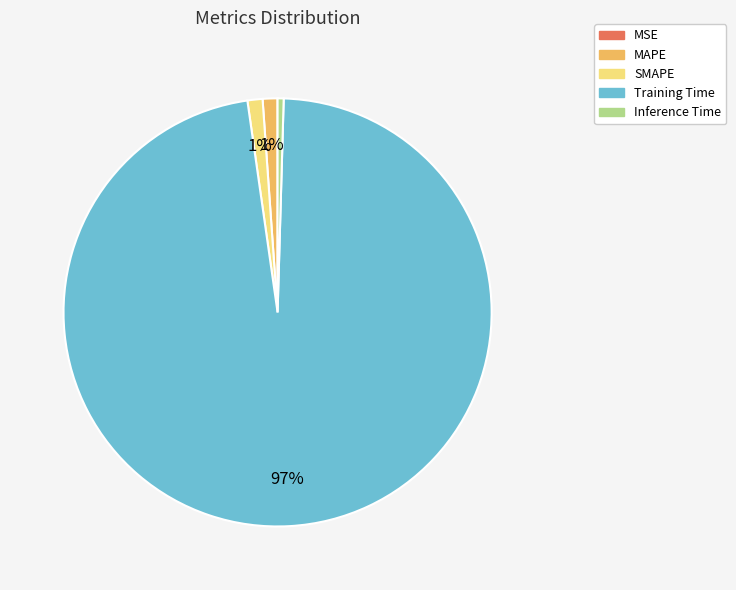

Is there any slice that represents more than half of the pie?

Yes